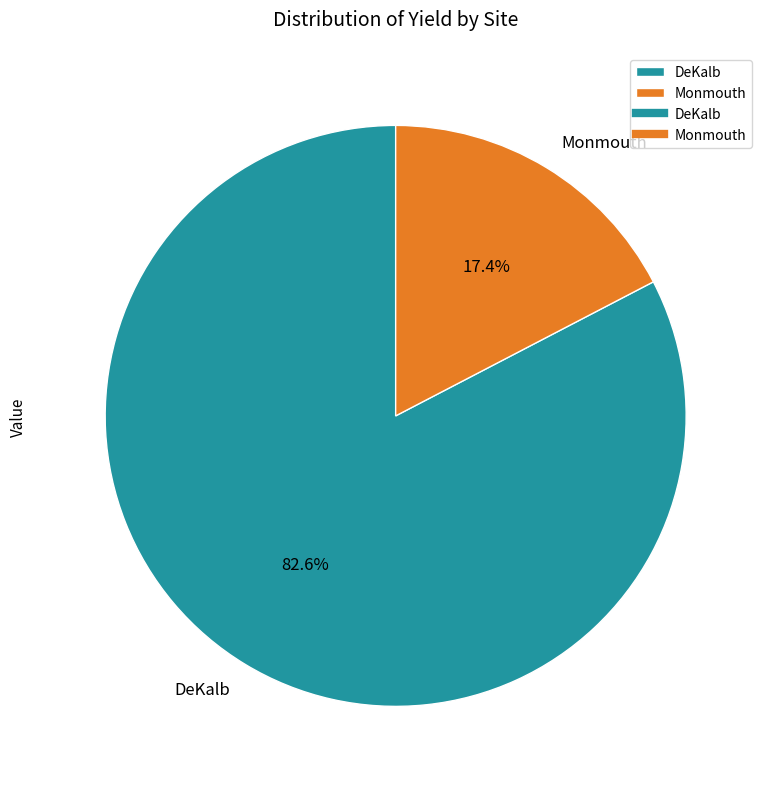

Which has a higher value, Monmouth or DeKalb?

DeKalb